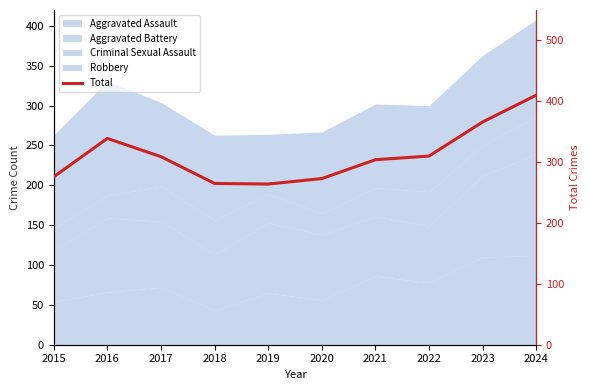

Reading left to right, list all the values displayed in this chart.

2015=276	2016=339	2017=309	2018=265	2019=264	2020=273	2021=304	2022=310	2023=366	2024=410